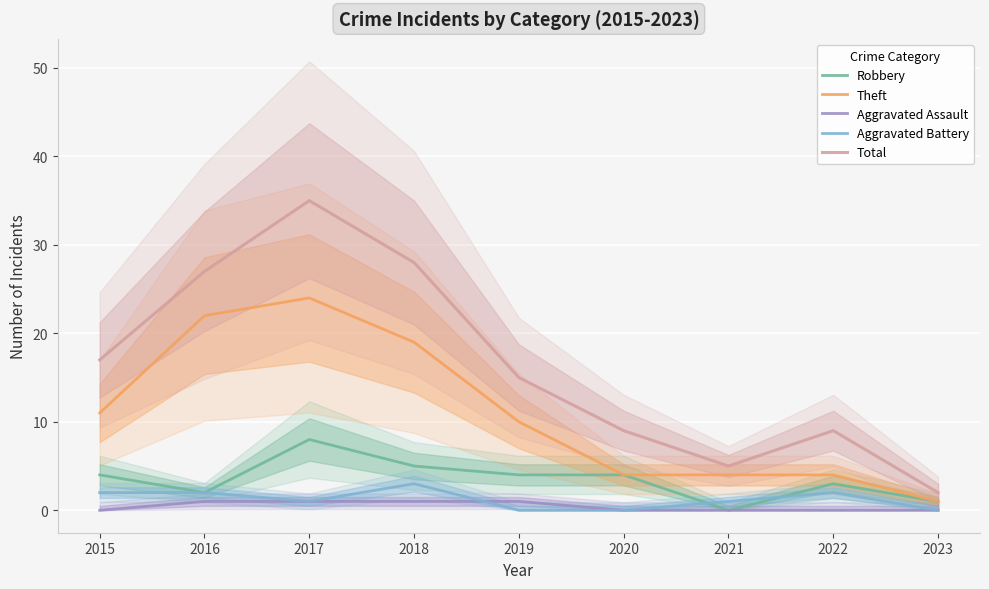

At which category does Theft reach its first local peak?

2017